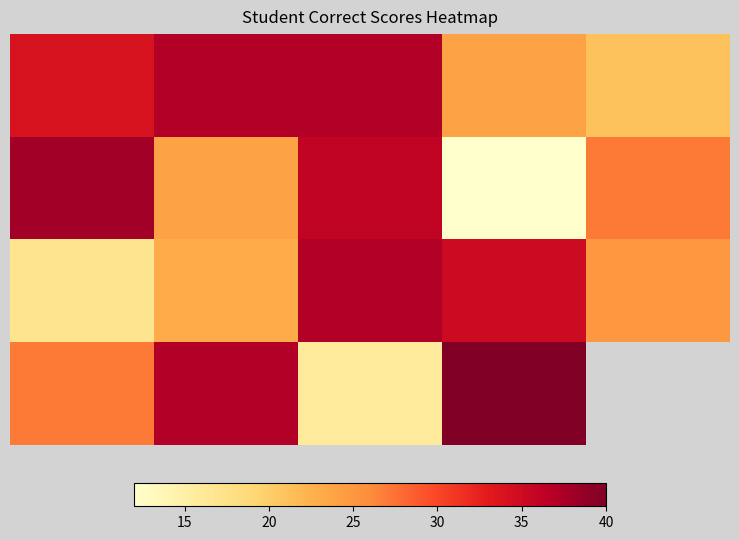

What is the greatest value displayed?

40.0